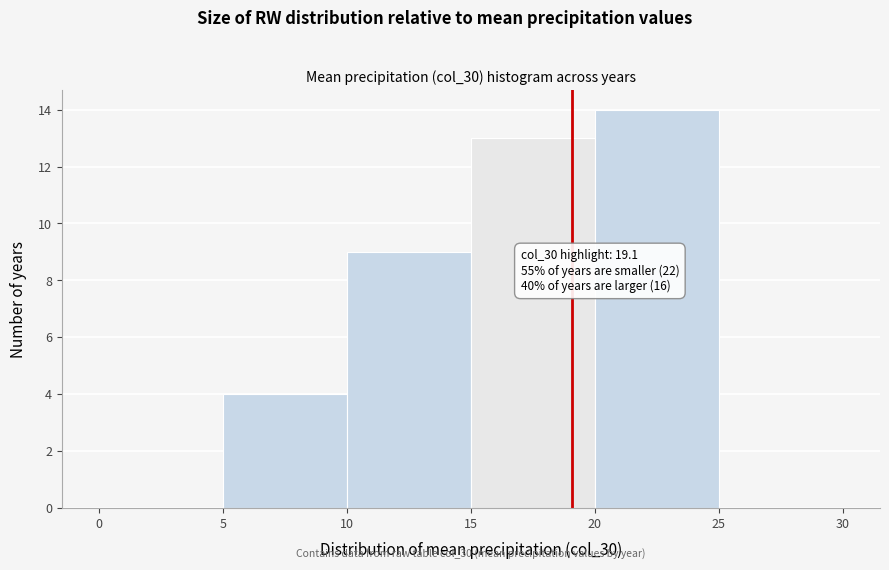

Over which range of the x-axis is the bar tallest?

20 to 25